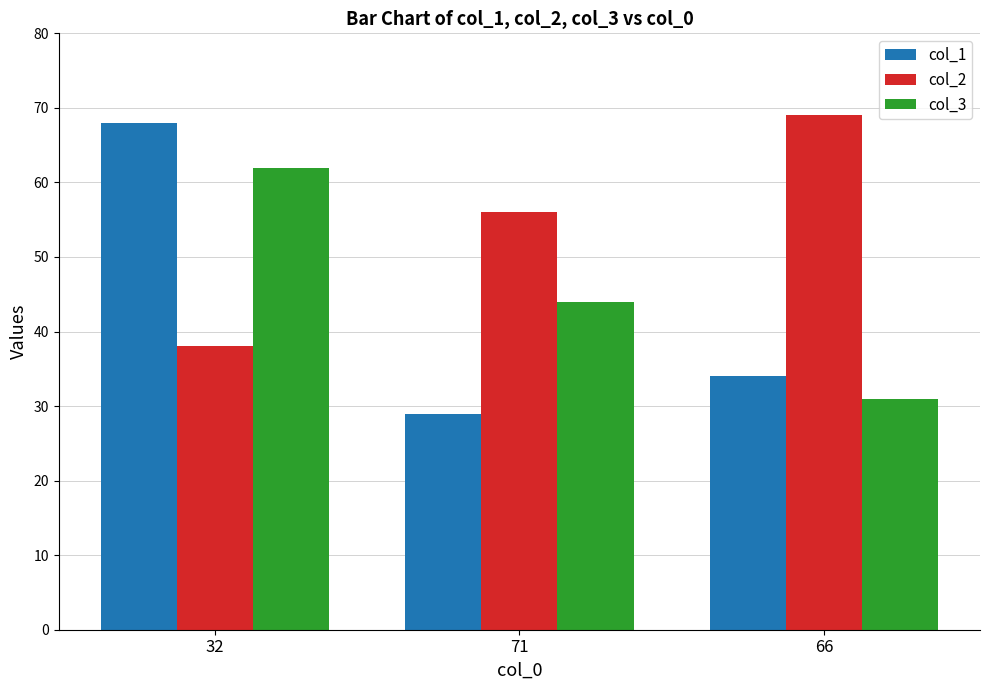

What is the total value across all series at 32?

168